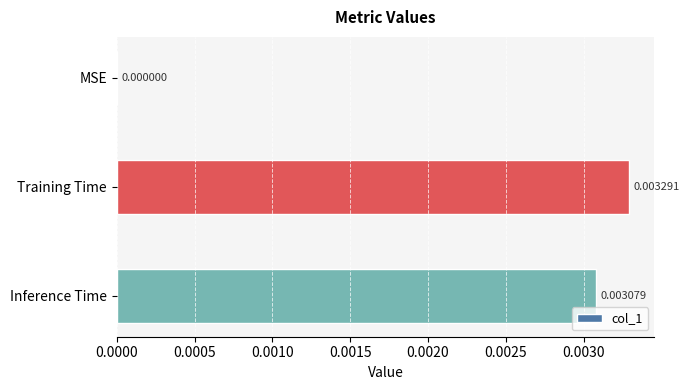

Which has a higher value, Training Time or MSE?

Training Time